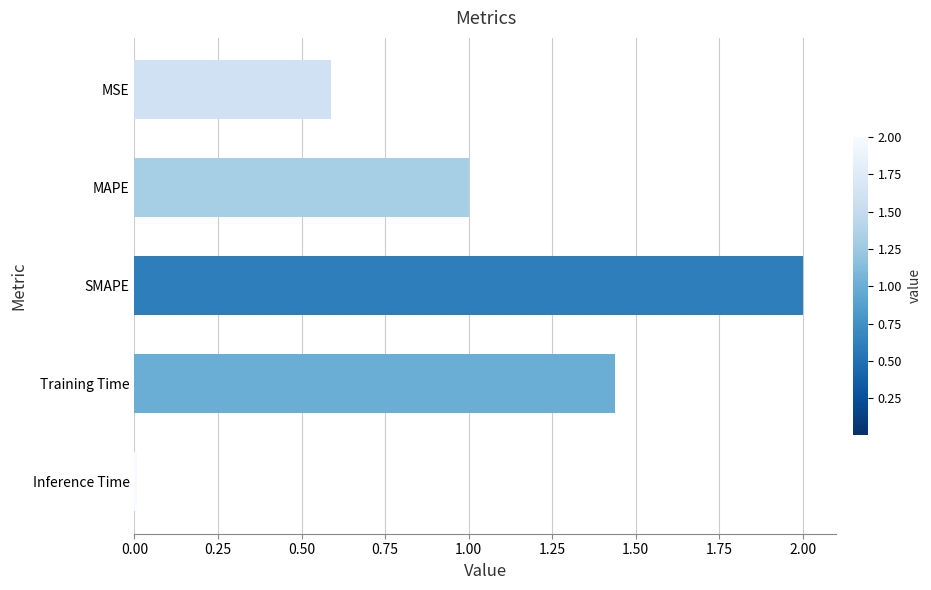

True or false: the data shows 0.9 at Training Time.

False